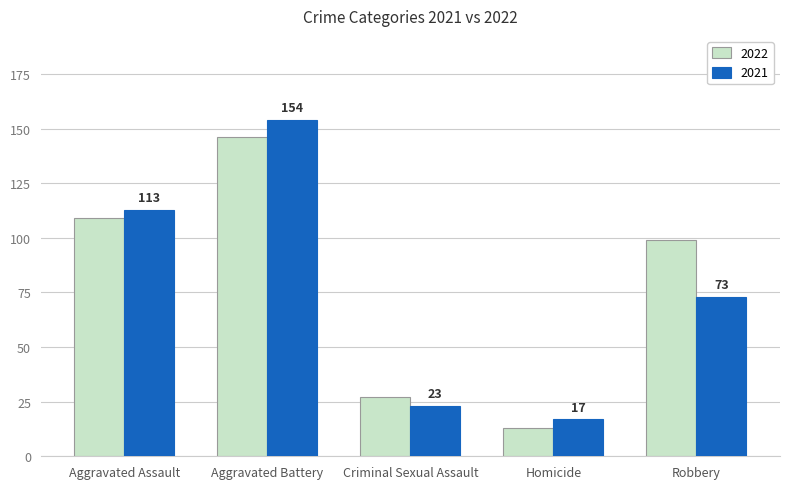

What is the lowest value of the 2021 series?

17